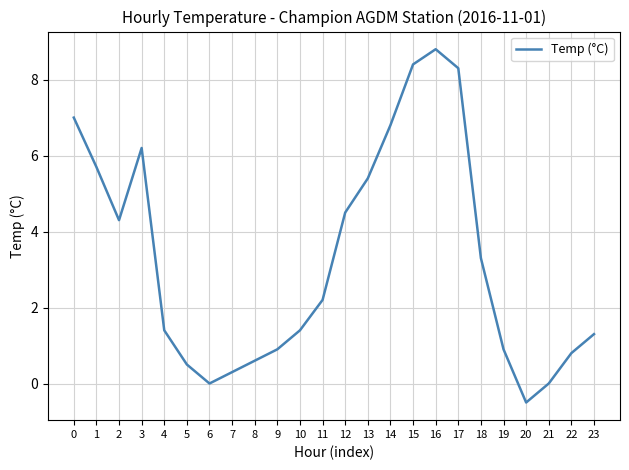

What is the change in value from 10 to 21?

-1.4